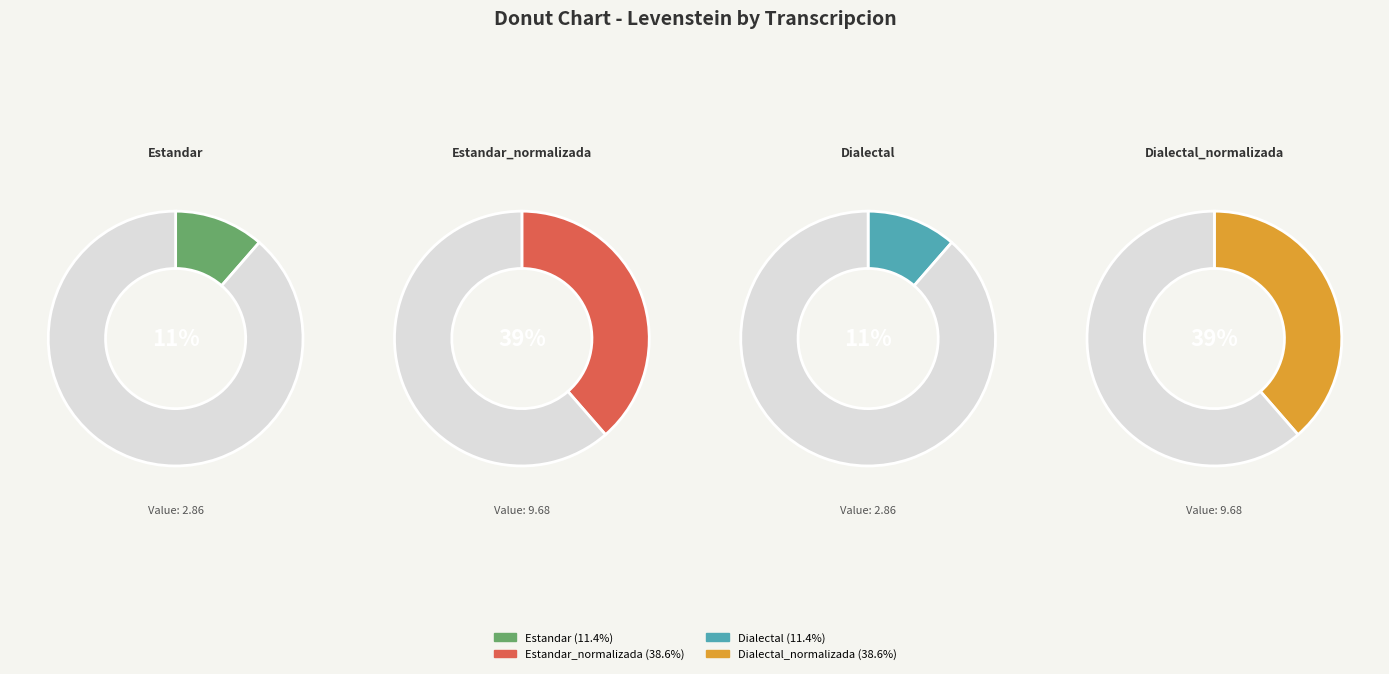

Which category has the biggest portion of the pie?

Estandar_normalizada